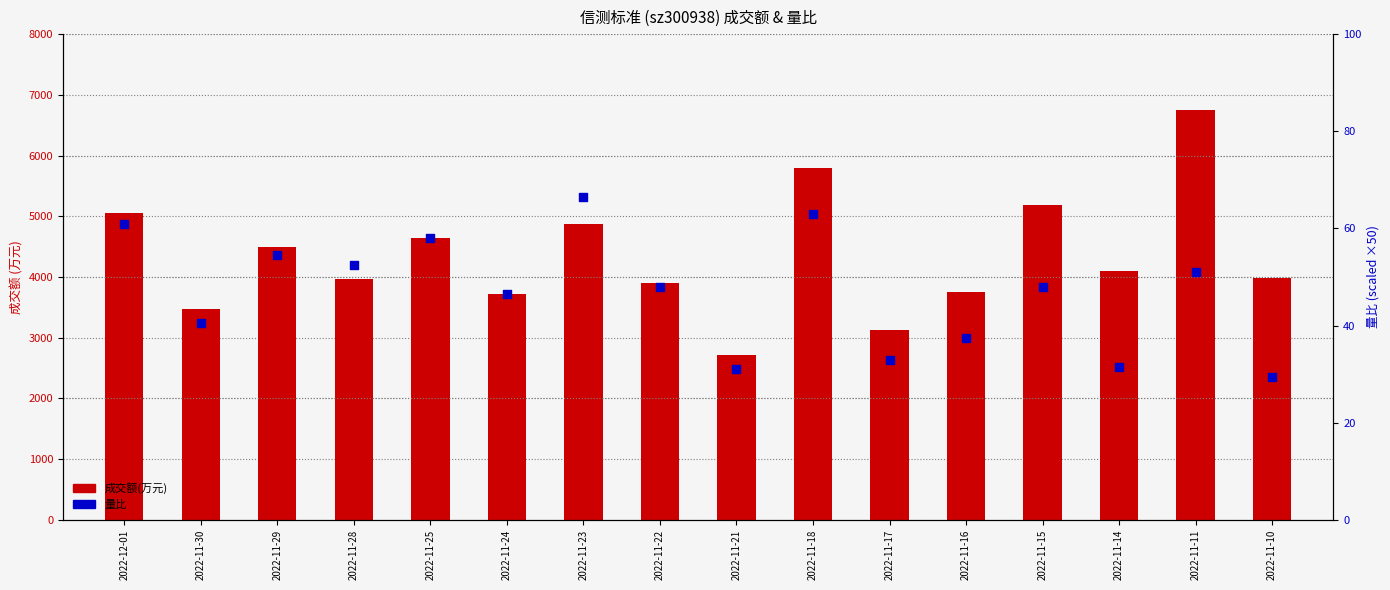

What is the total value across all series at 2022-11-17?

3159.0